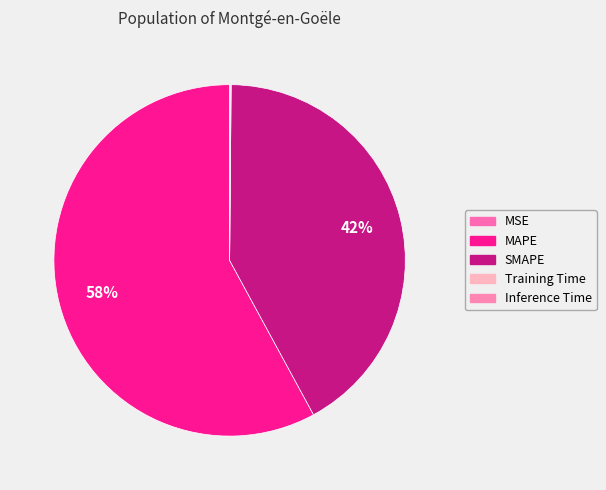

Do SMAPE and MAPE together represent more than half of the pie?

Yes